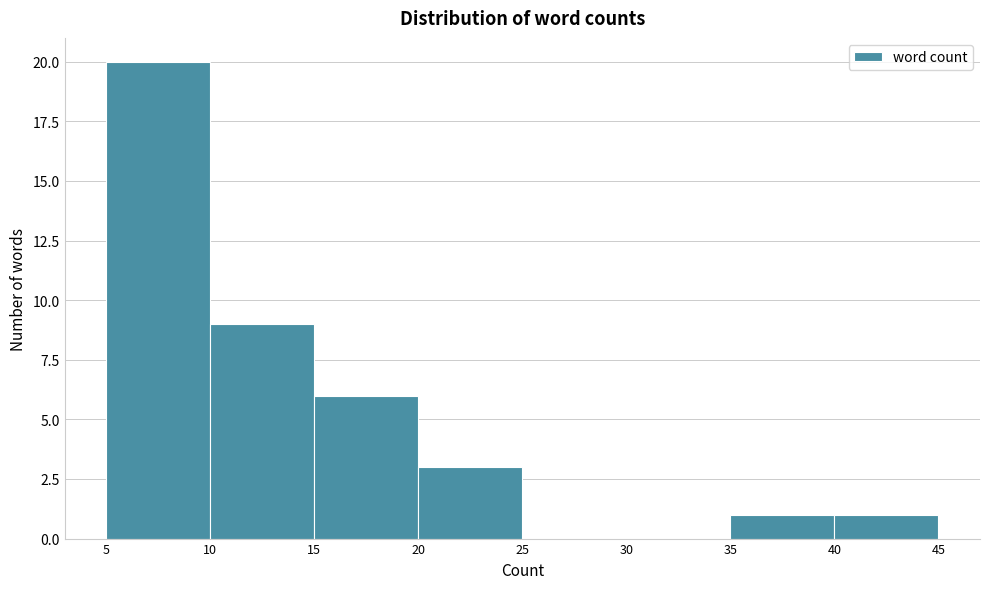

Reading left to right, transcribe this chart: for each bar, give the range it covers on the x-axis and its height. The values are not printed on the chart, so give them approximately, as read against the axis.

5 to 10: 20
10 to 15: 9
15 to 20: 6
20 to 25: 3
25 to 30: 0
30 to 35: 0
35 to 40: 1
40 to 45: 1